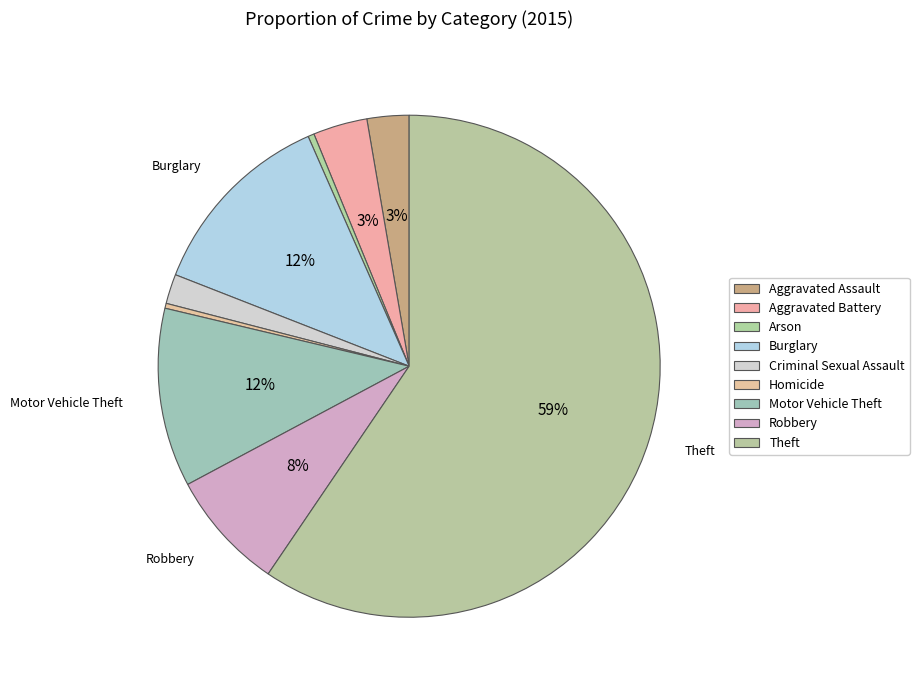

Is it true that Aggravated Battery is 1% of the pie?

False